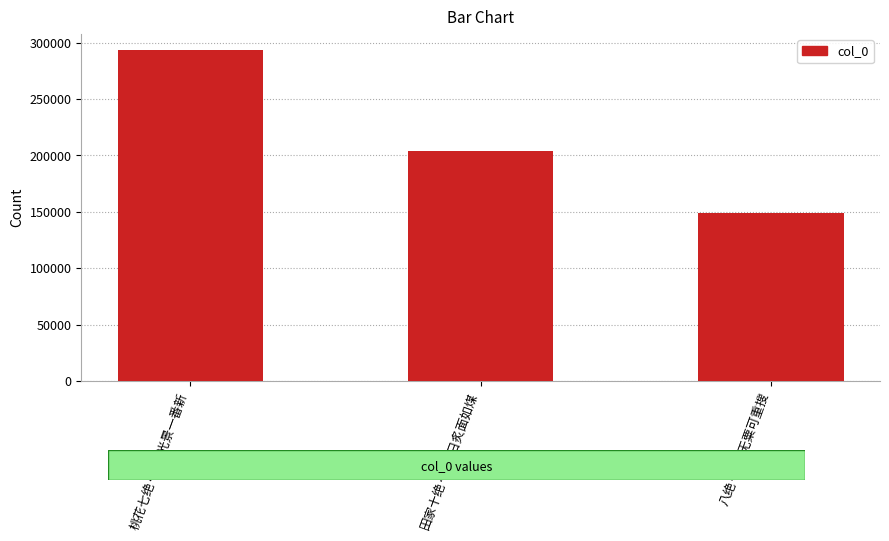

Count the values in the range 148798 to 293093.

3